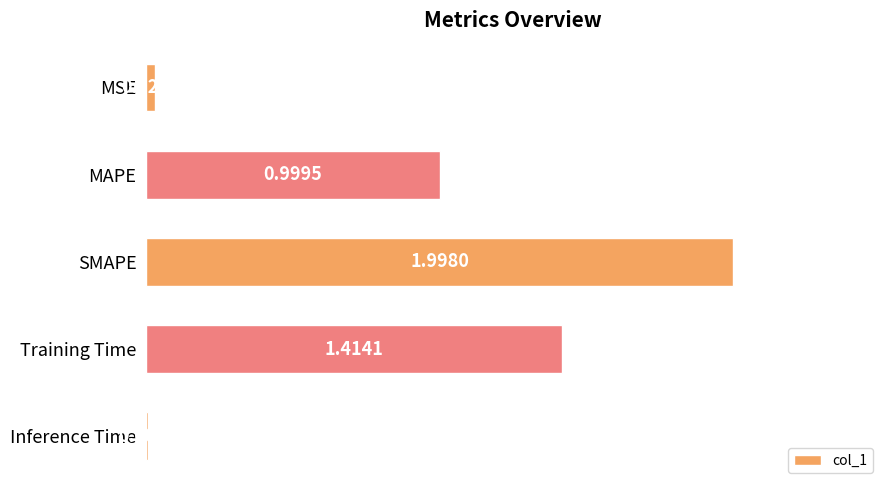

What is the sum of all values?

4.4